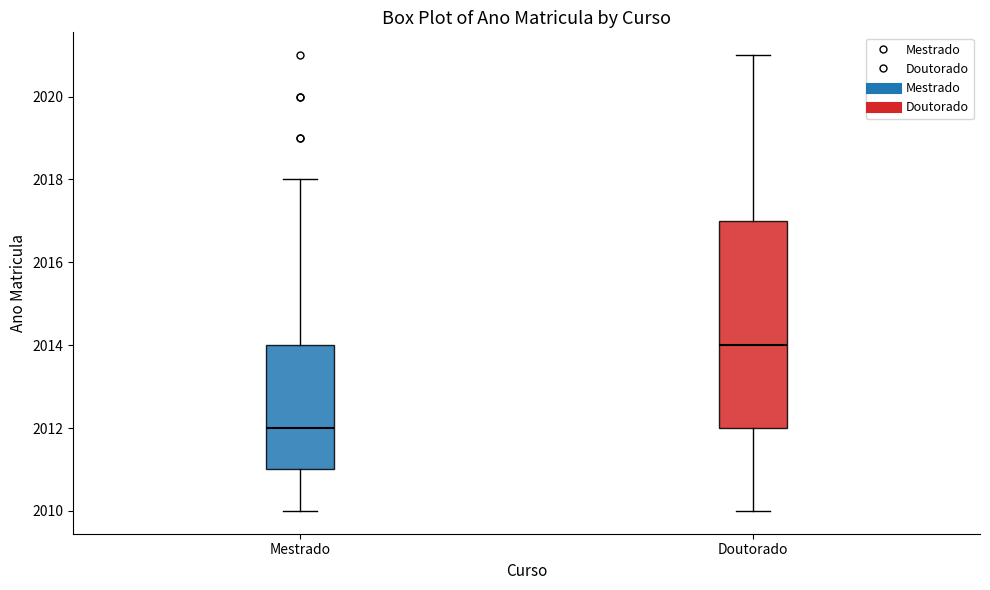

Which box is the tallest, from its lower edge to its upper edge?

Doutorado